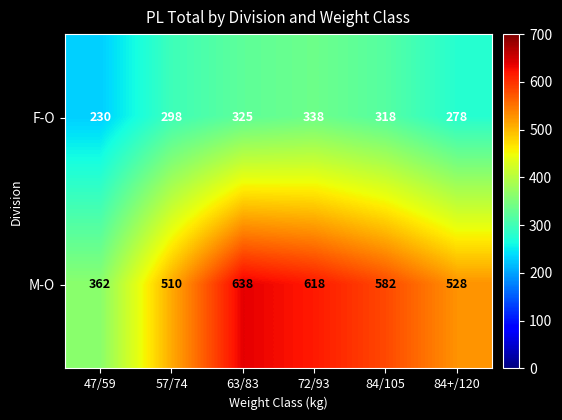

Rank the series by their maximum value, from highest to lowest.

M-O, F-O